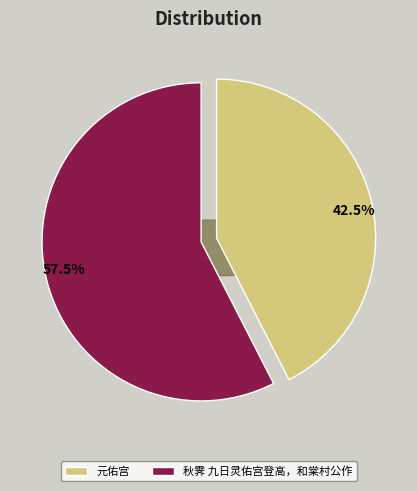

Which category has the smallest portion of the pie?

元佑宫